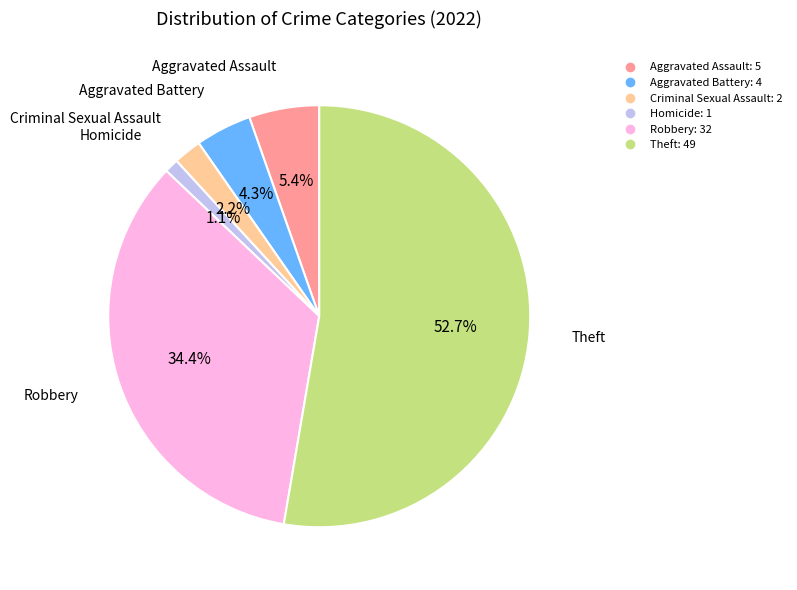

Is there any slice that represents more than half of the pie?

Yes